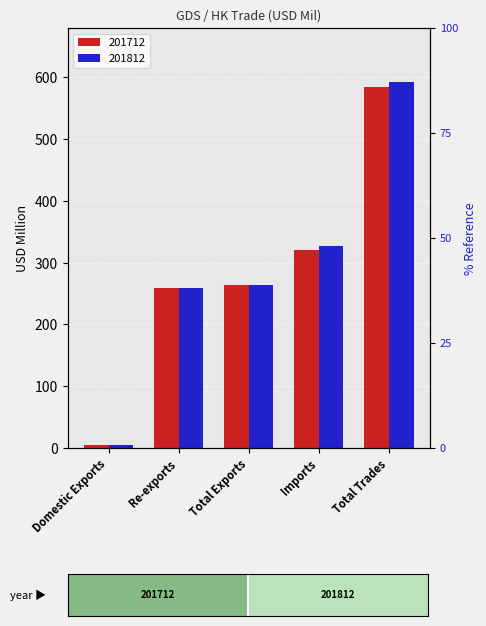

Reading left to right, list all the values displayed in this chart.

201712: Domestic Exports=5.7	Re-exports=258.9	Total Exports=264.5	Imports=319.9	Total Trades=584.5
201812: Domestic Exports=5.0	Re-exports=259.2	Total Exports=264.2	Imports=327.8	Total Trades=592.0